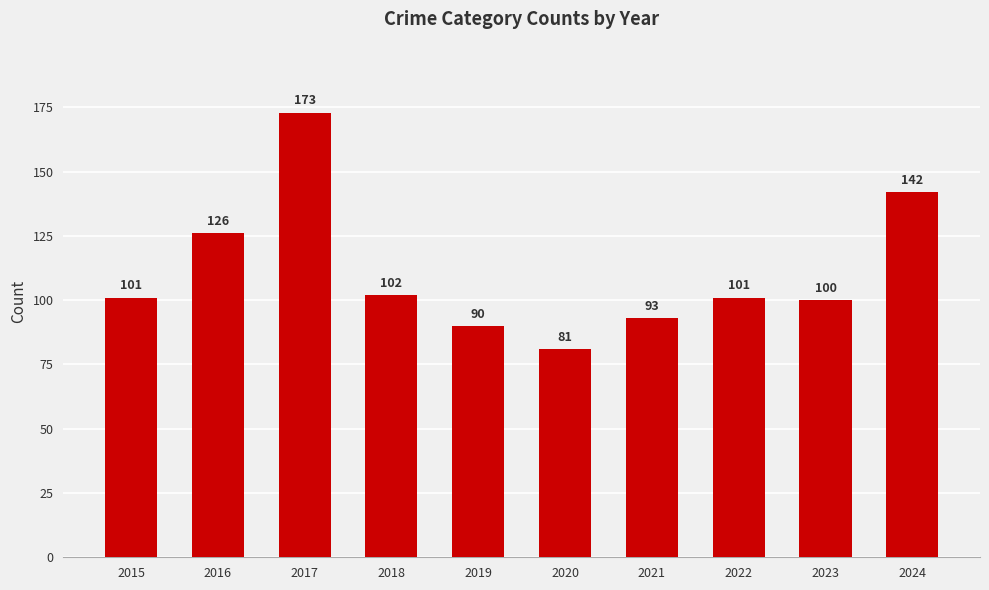

Does the chart contain any negative values?

No